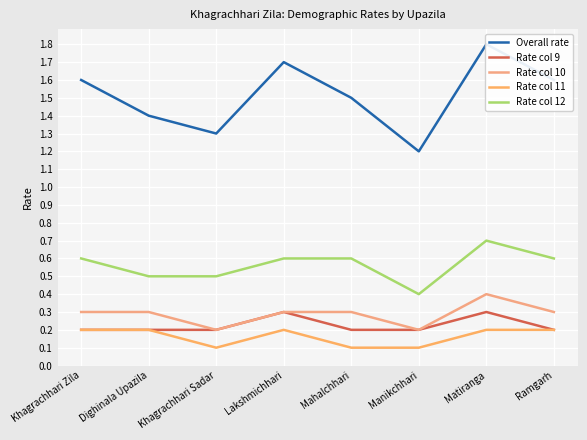

Which series changed the most between Dighinala Upazila and Manikchhari?

Overall rate